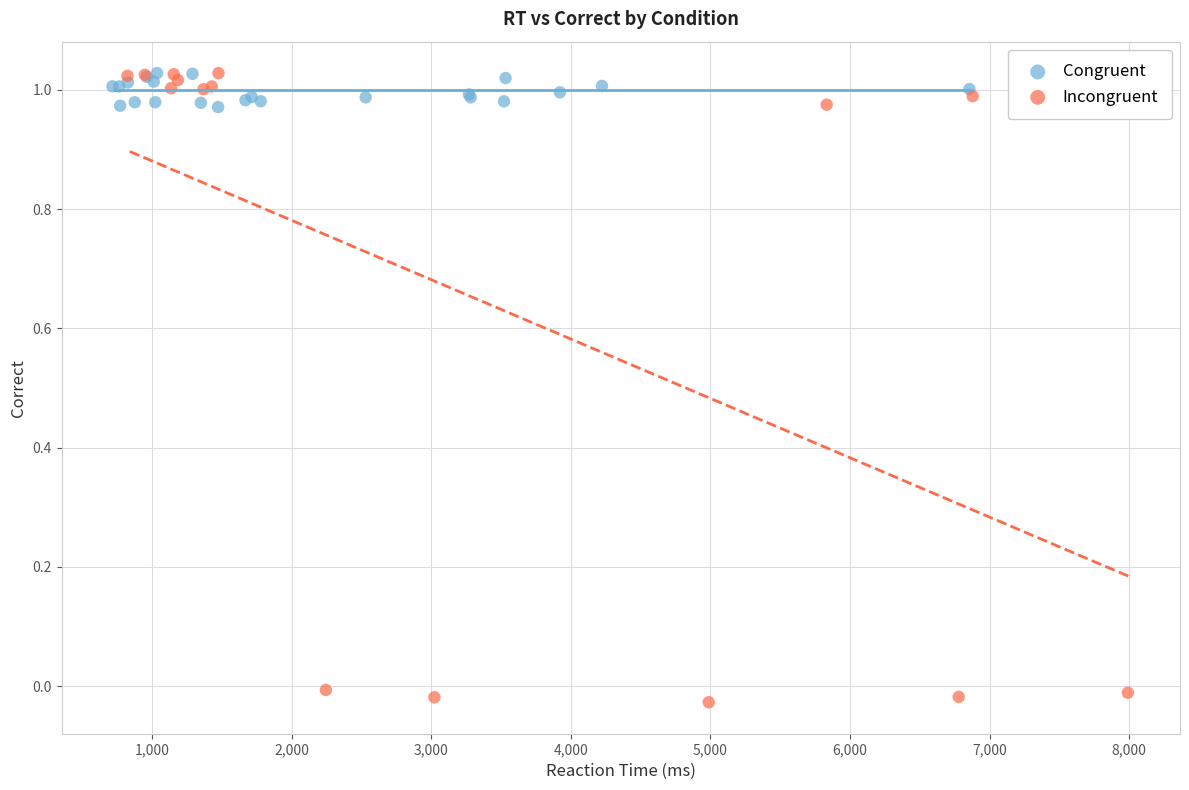

Which series has the widest spread of Y values?

Incongruent